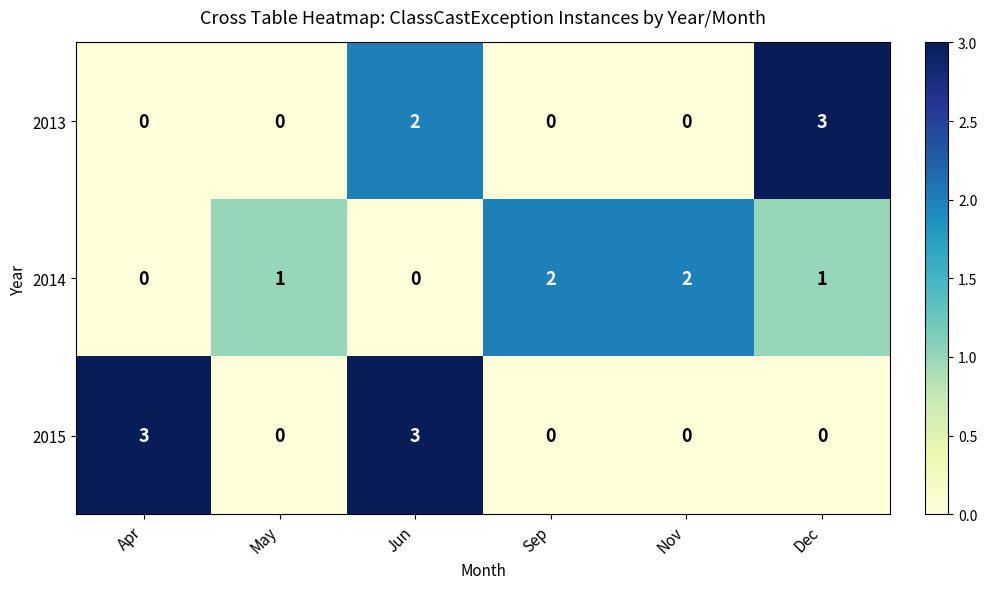

How many distinct data groups are displayed?

3